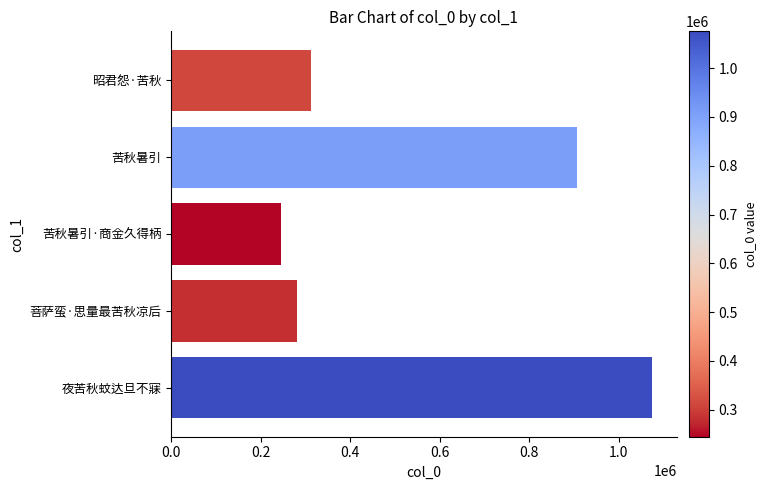

How many bars are there in total?

5